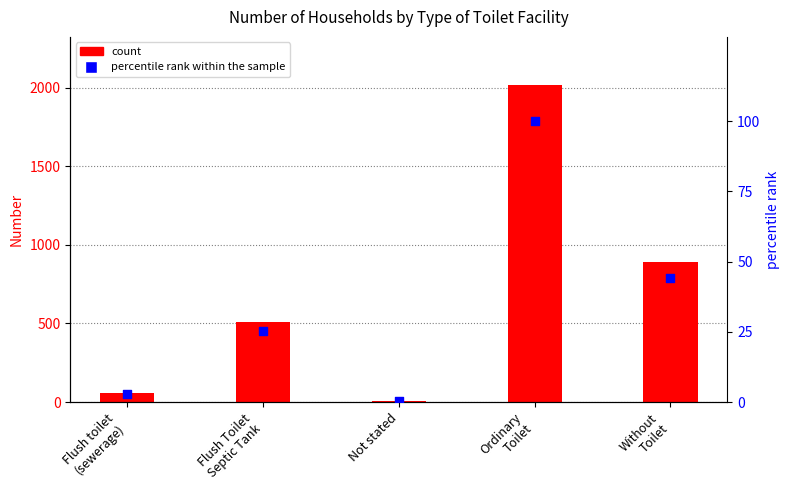

At which category is the sum across all series the highest?

Ordinary
Toilet